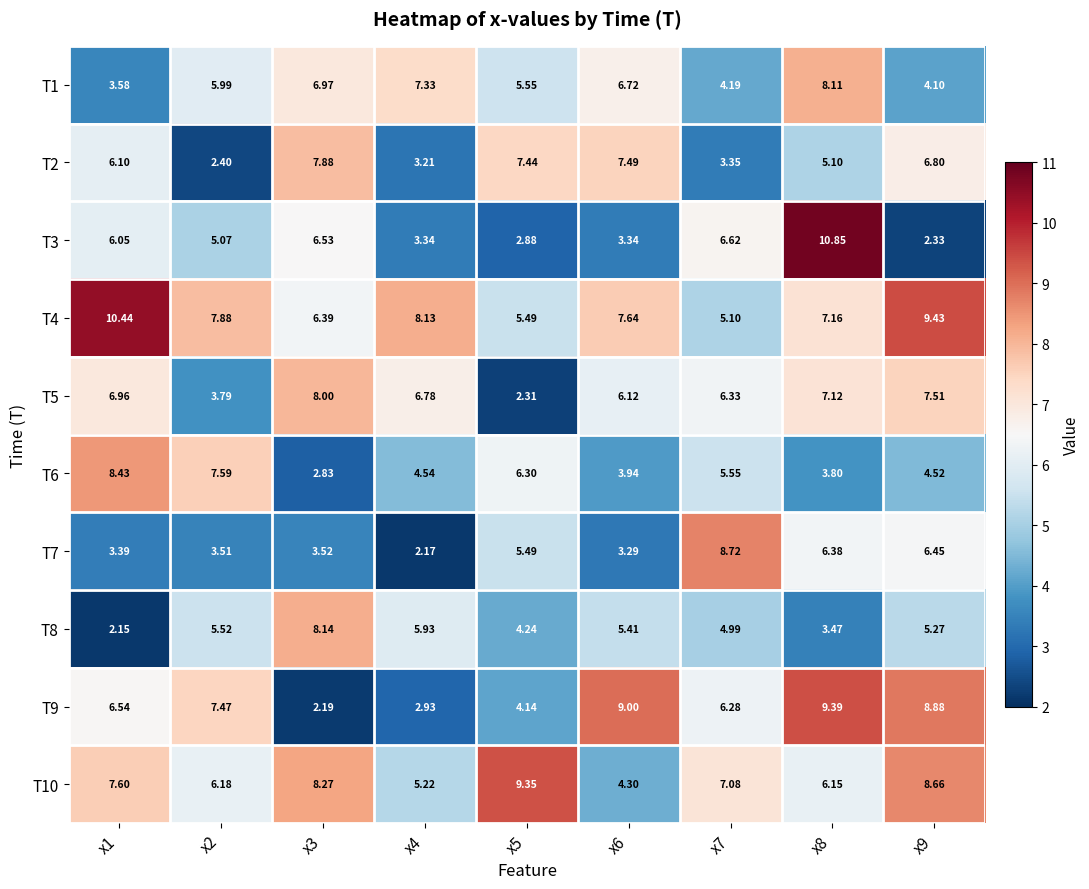

How many values in the T5 series are below 6?

2